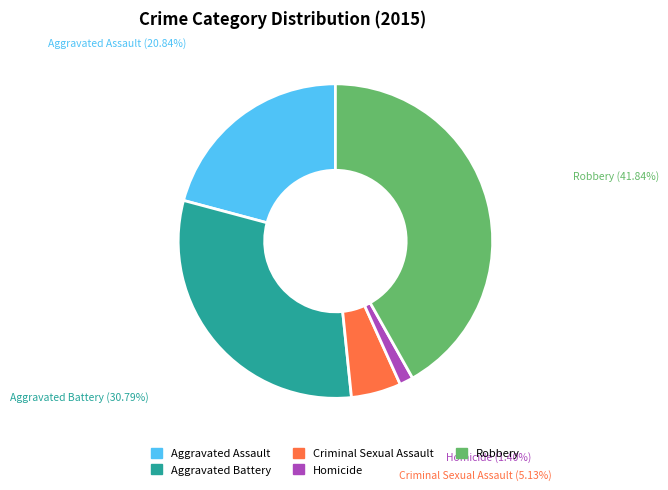

What is the smallest slice in the pie chart?

Homicide